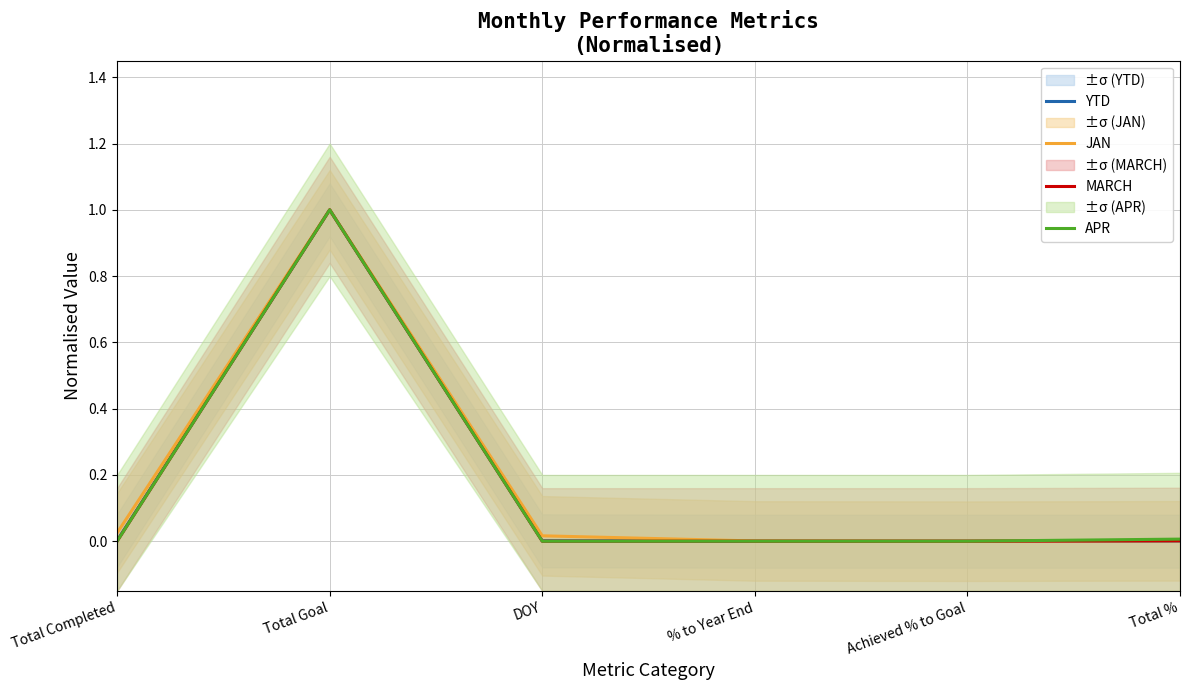

Where is the first local maximum for MARCH?

Total Goal